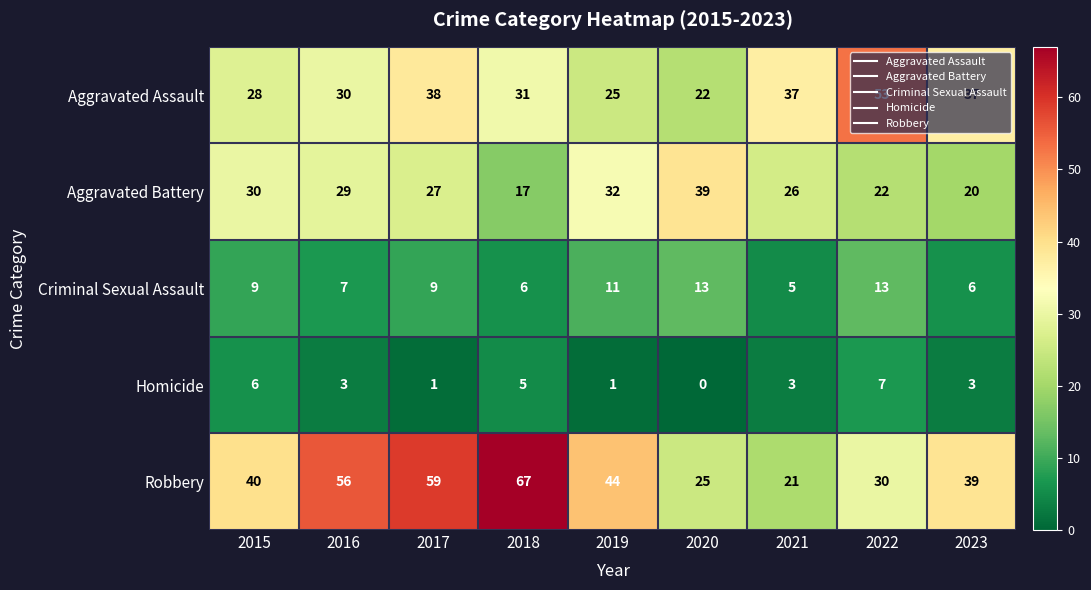

How many series are shown in this chart?

5